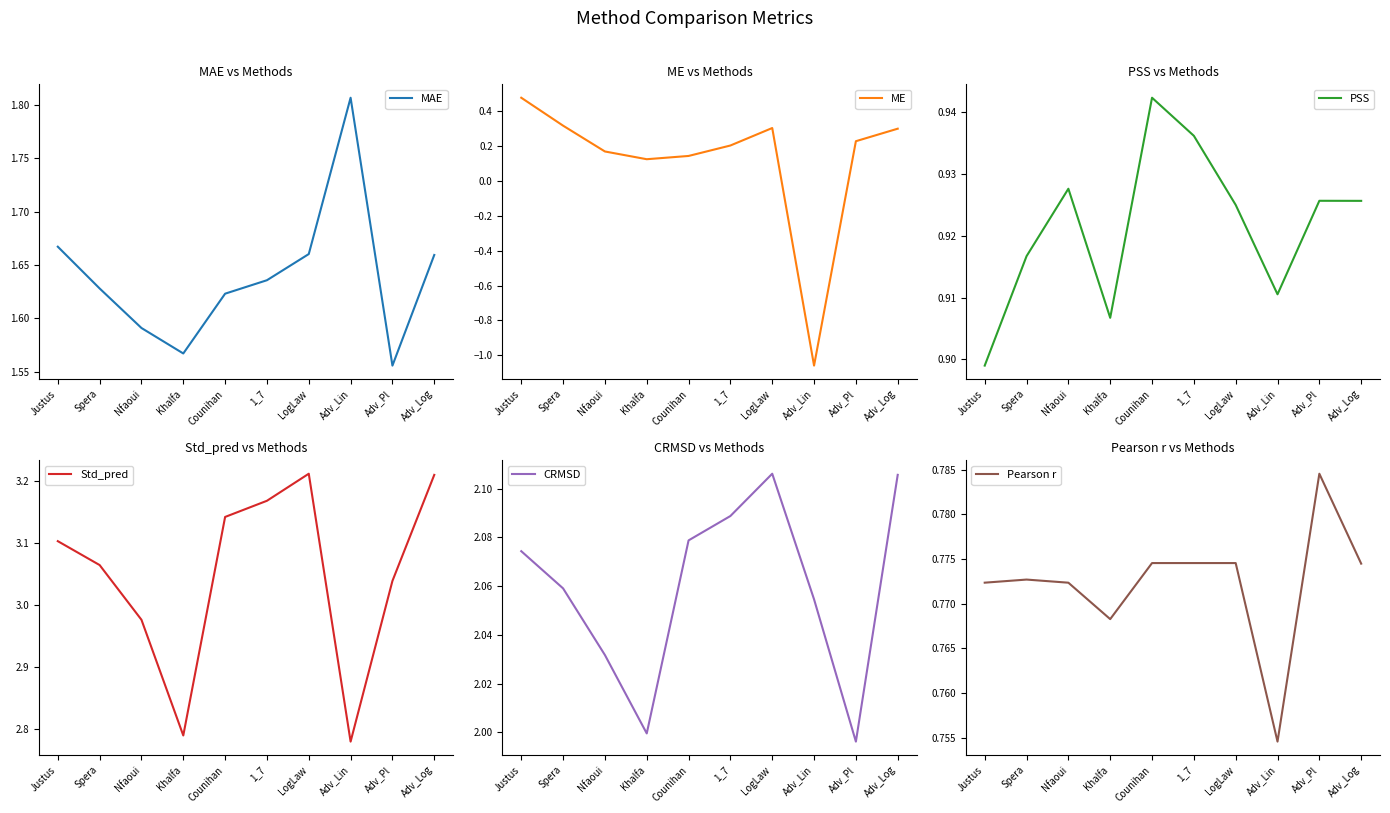

Is the value of MAE at Nfaoui greater than the value of Std_pred at Nfaoui?

No